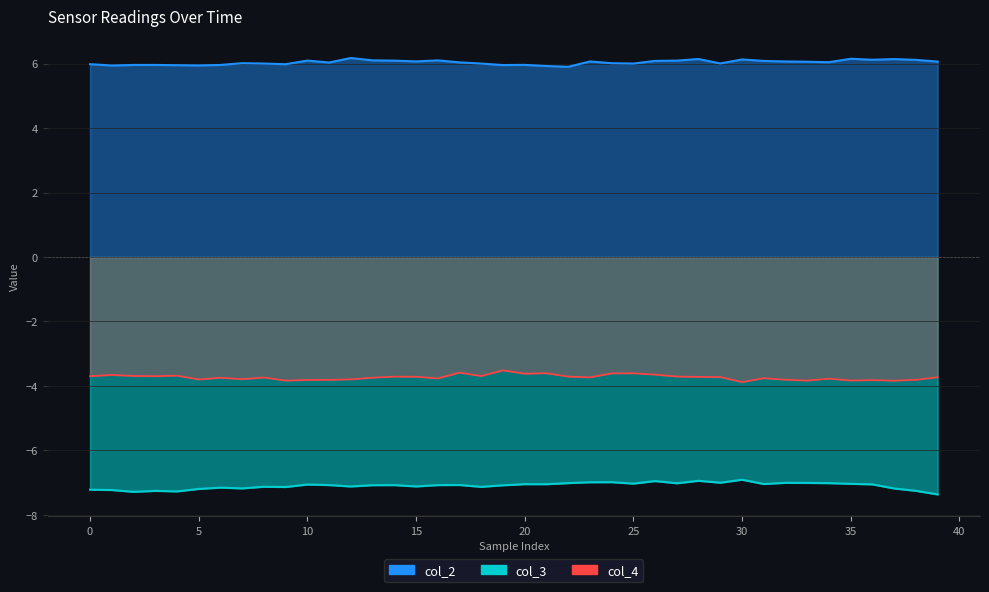

True or false: col_2 and col_3 intersect in this chart.

False